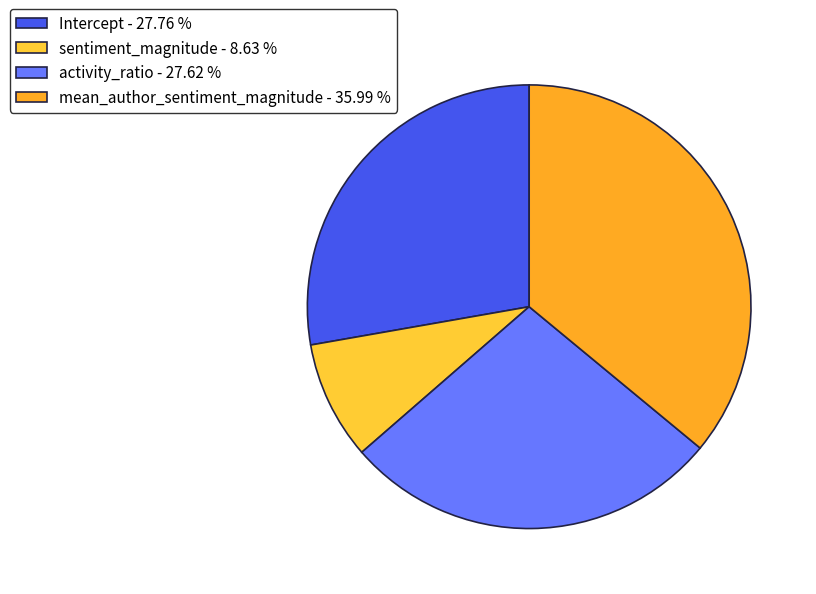

Approximately how many times larger is the value at sentiment_magnitude compared to Intercept?

0.3